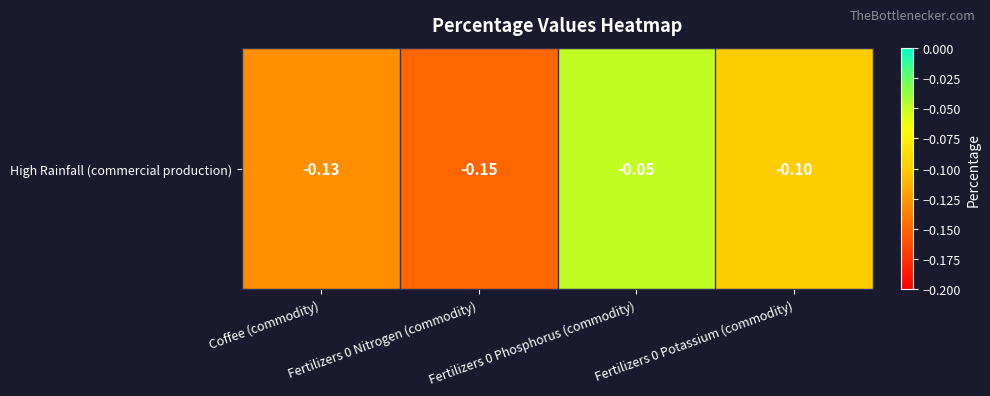

Rank the categories by value from highest to lowest.

Fertilizers 0 Phosphorus (commodity), Fertilizers 0 Potassium (commodity), Coffee (commodity), Fertilizers 0 Nitrogen (commodity)